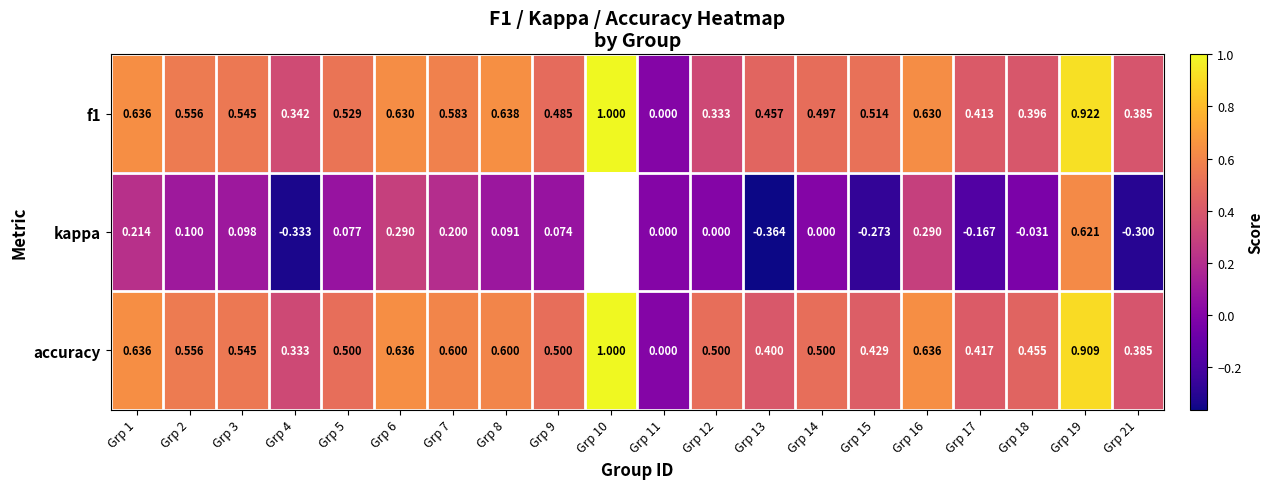

Is the value of kappa at Grp 15 greater than the value of accuracy at Grp 10?

No